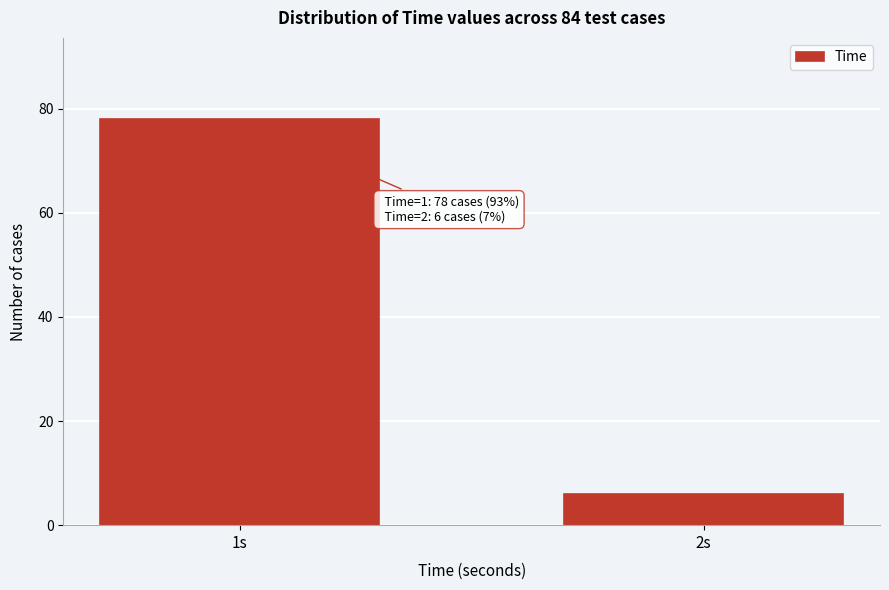

Reading right to left, extract all data points from this chart.

6	78